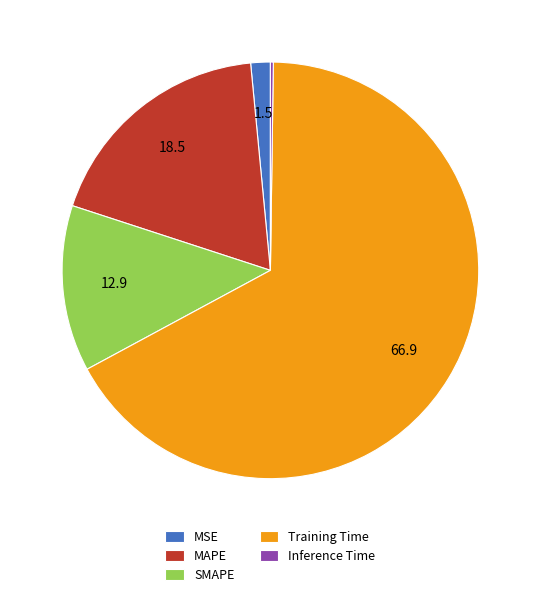

Is it true that MAPE is 6% of the pie?

False